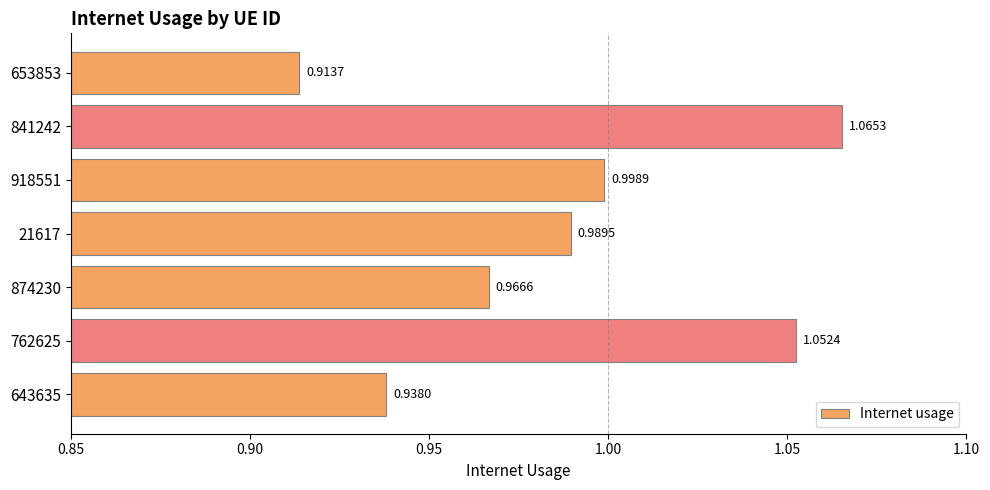

Between 643635 and 874230, which is larger?

874230